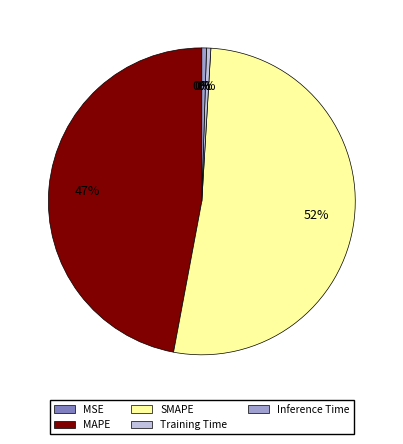

To the nearest percent, what is the difference between the Training Time and SMAPE slice percentages?

52%